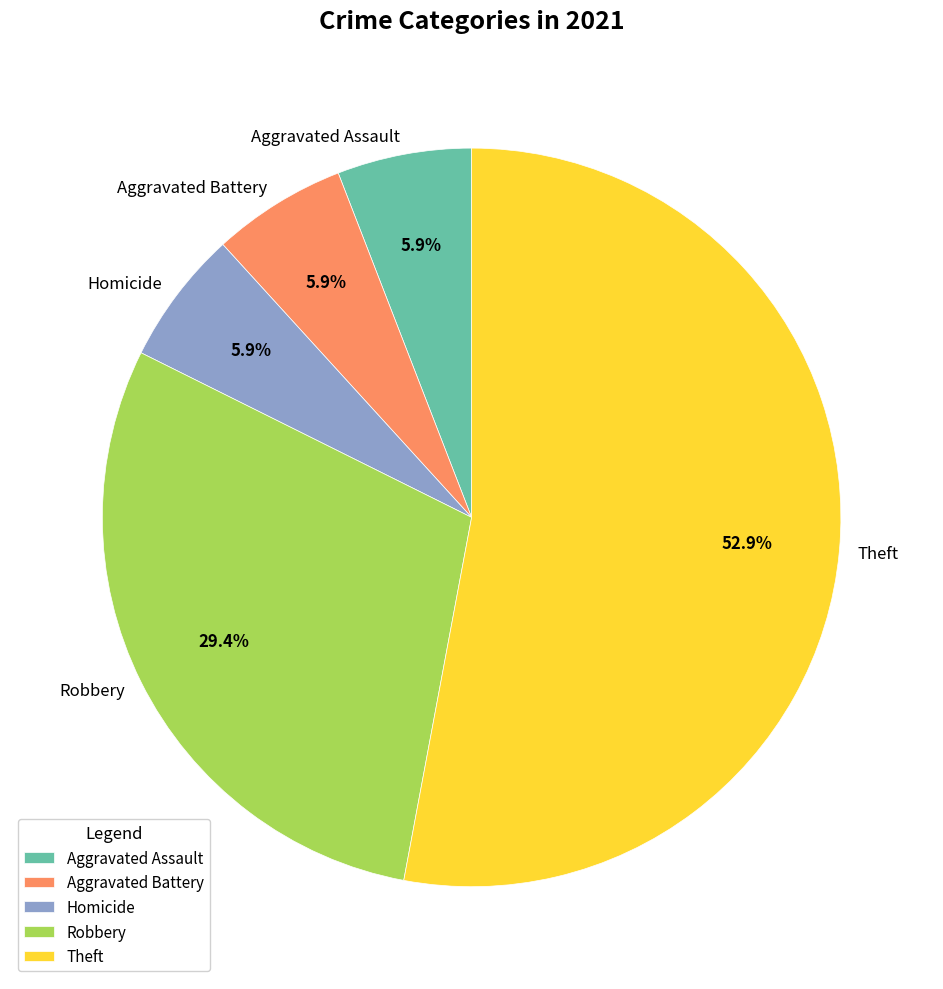

What is the majority slice?

Theft